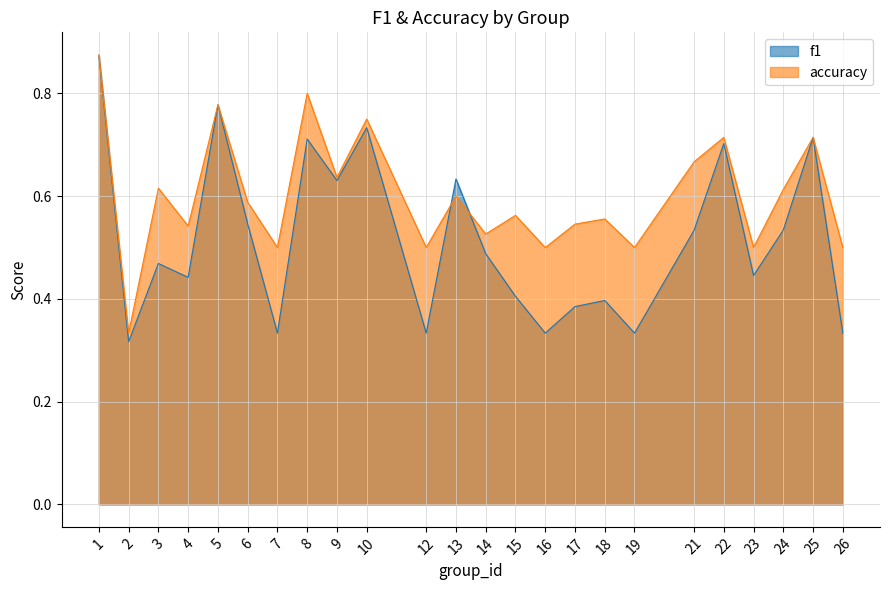

At which category is the sum across all series the highest?

1